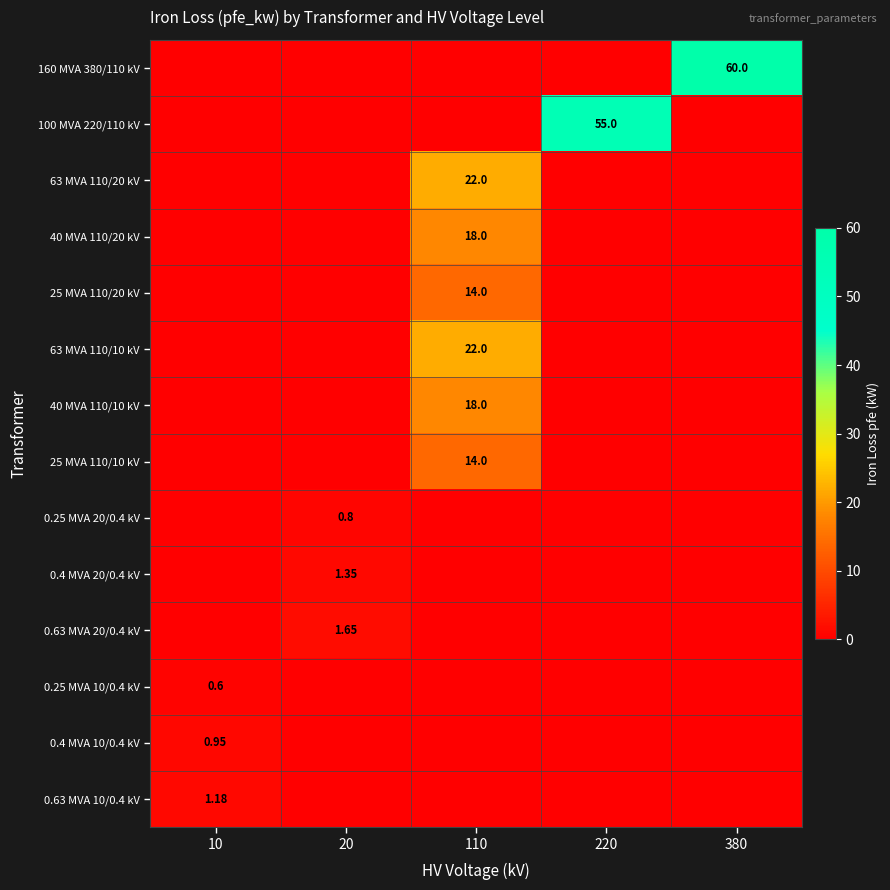

How many series are shown in this chart?

14